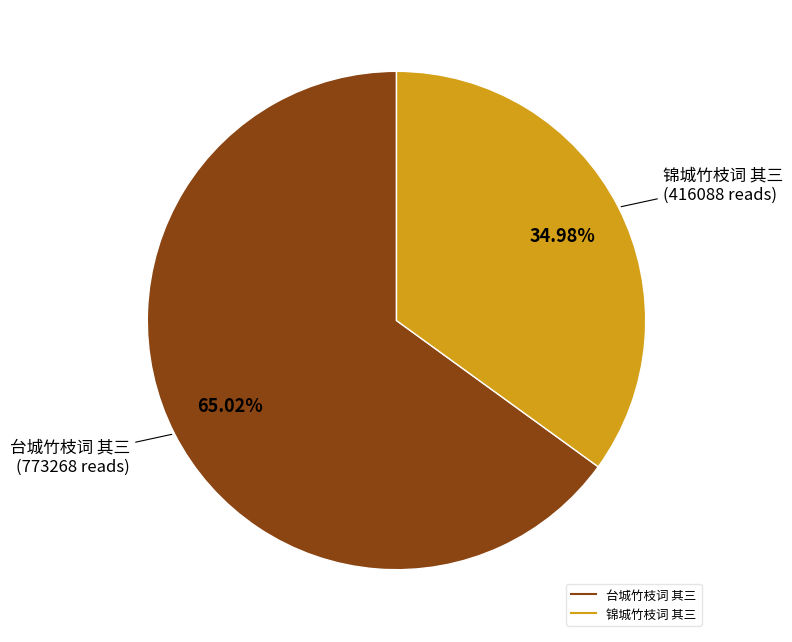

Approximately how many times larger is the value at 台城竹枝词 其三 compared to 锦城竹枝词 其三?

1.9